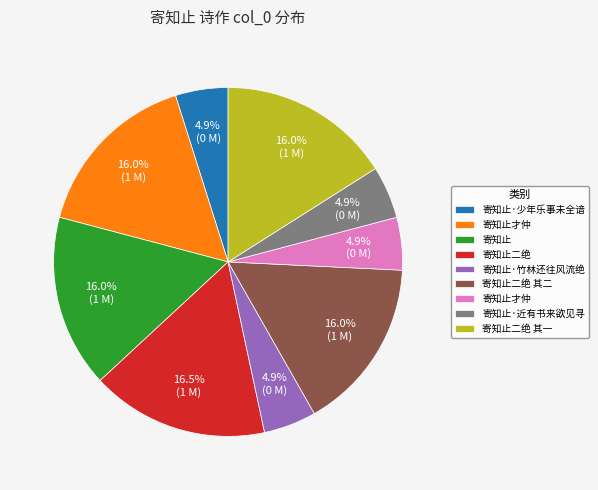

Count the number of slices in the pie.

9